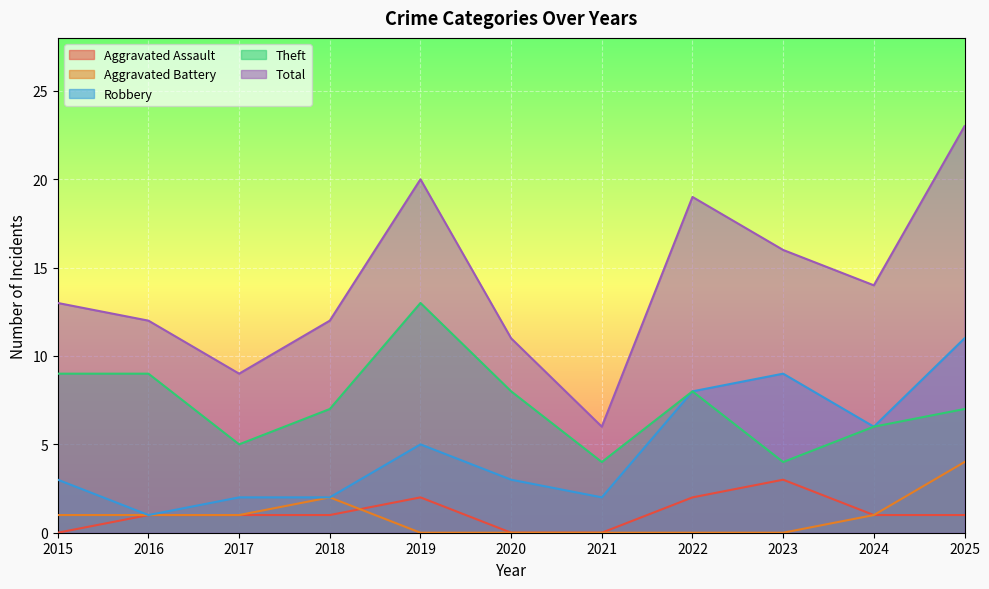

Where do Aggravated Battery and Aggravated Assault first cross each other?

2018 and 2019